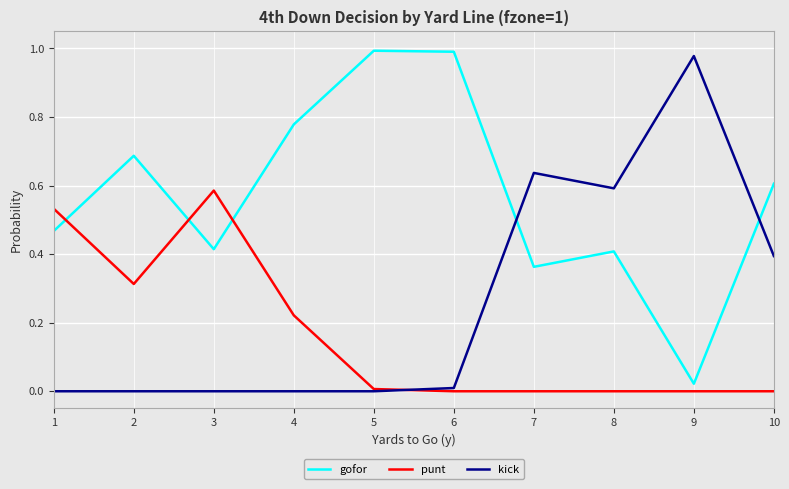

How many intersections are there between gofor and kick?

2